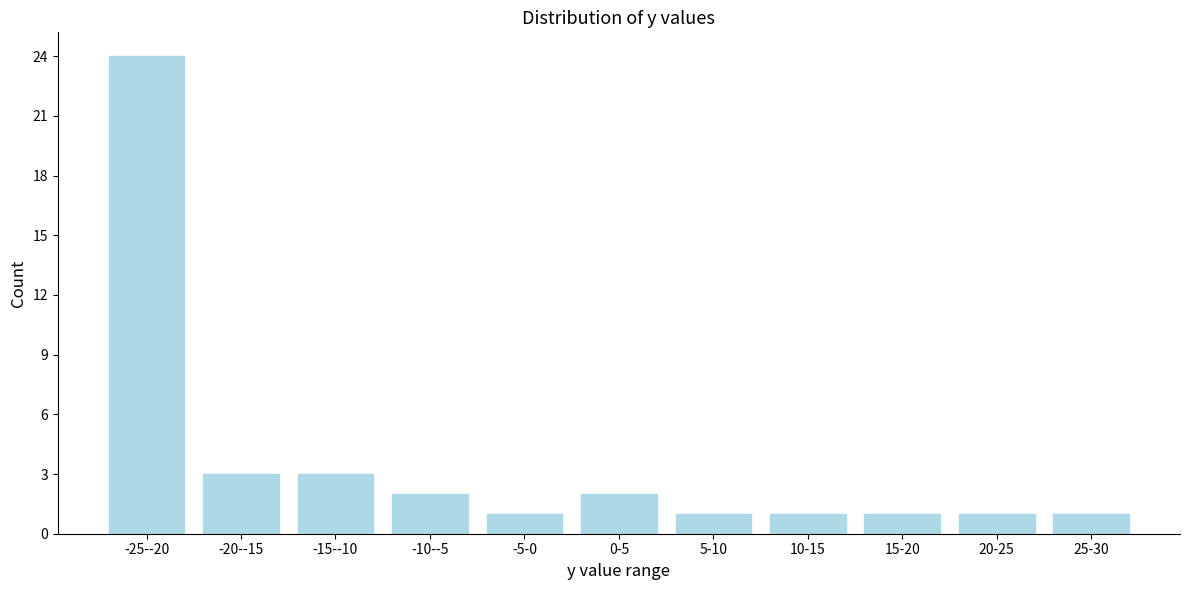

Reading right to left, list all the values displayed in this chart.

1	1	1	1	1	2	1	2	3	3	24